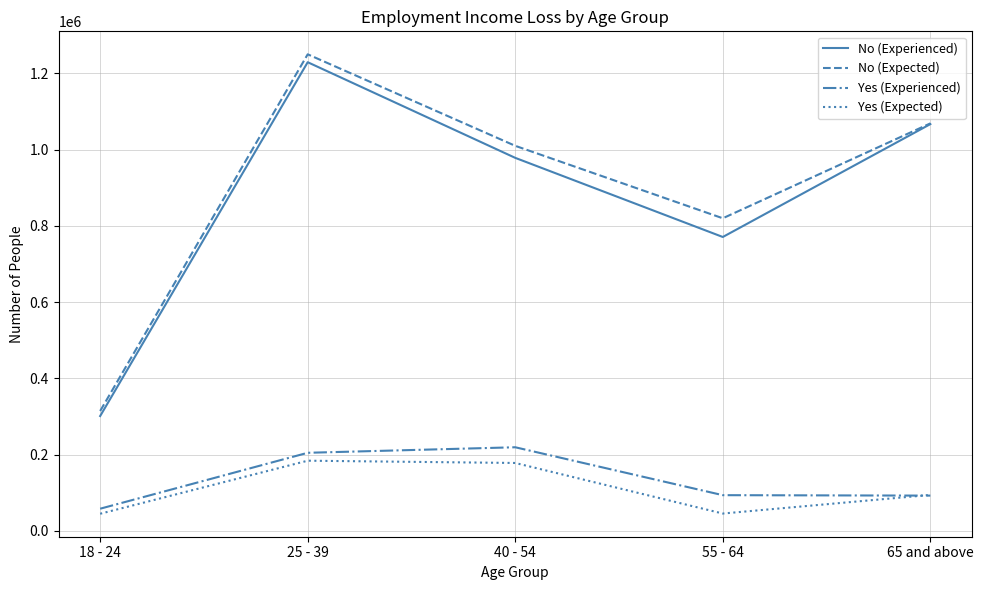

What is the sum of all No (Experienced) values?

4347228